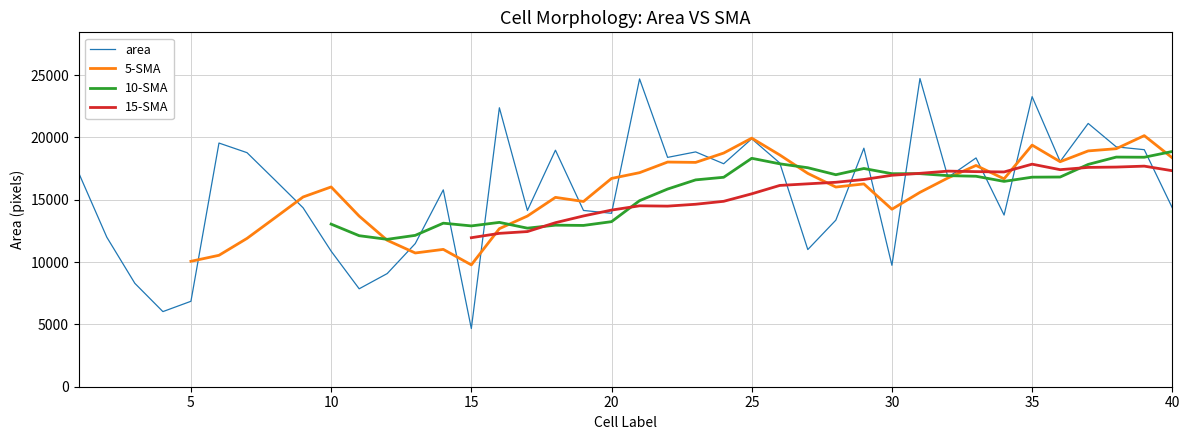

What is the maximum value for area?

24717